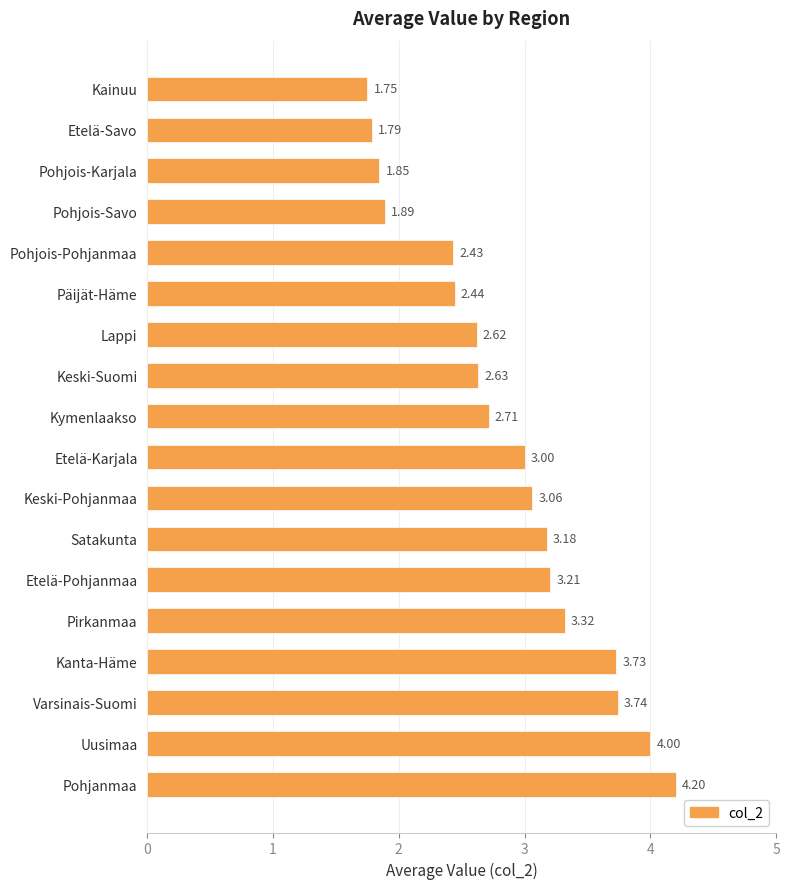

What is the average value?

2.9